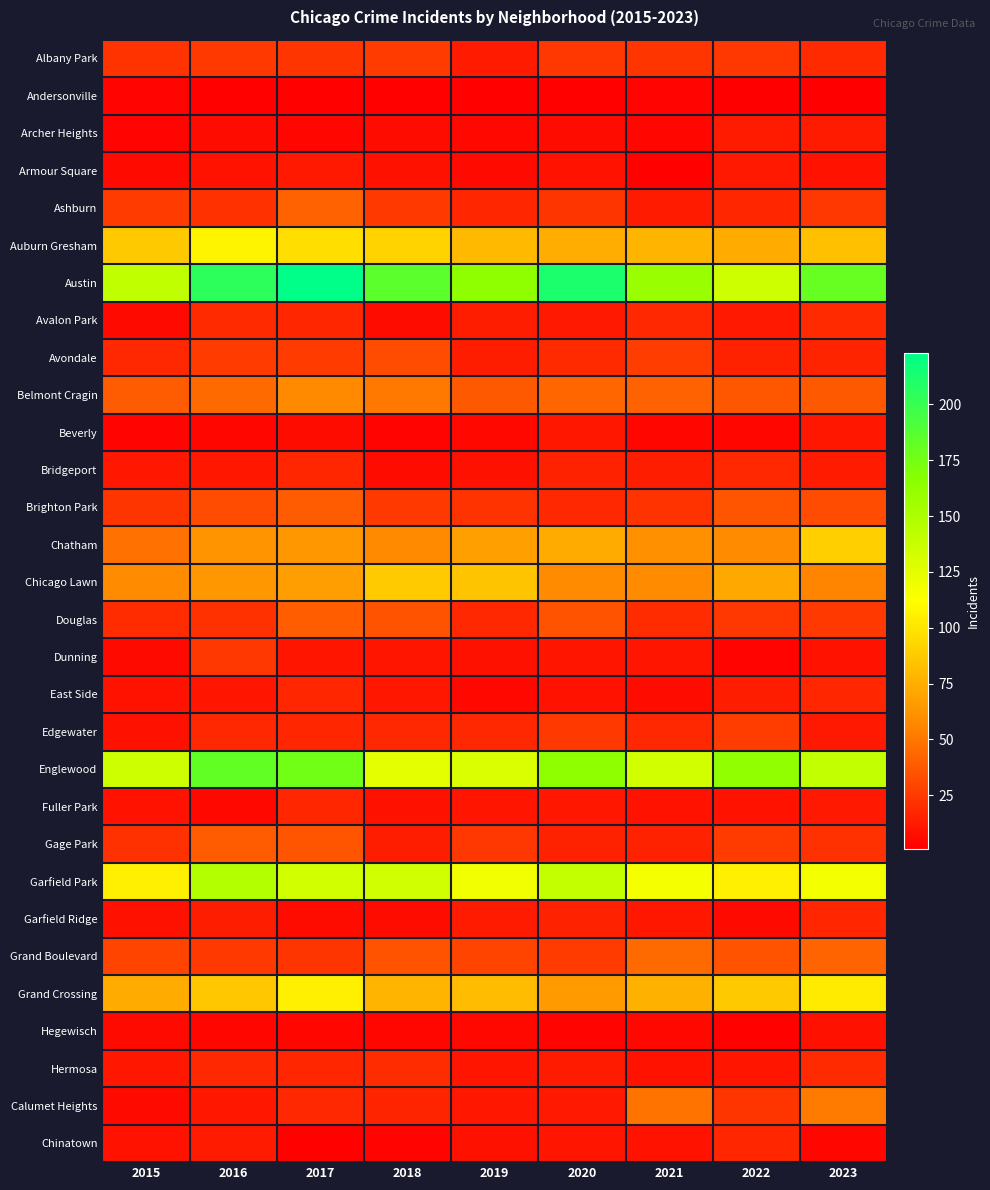

Which category has the lowest value across all series?

2022